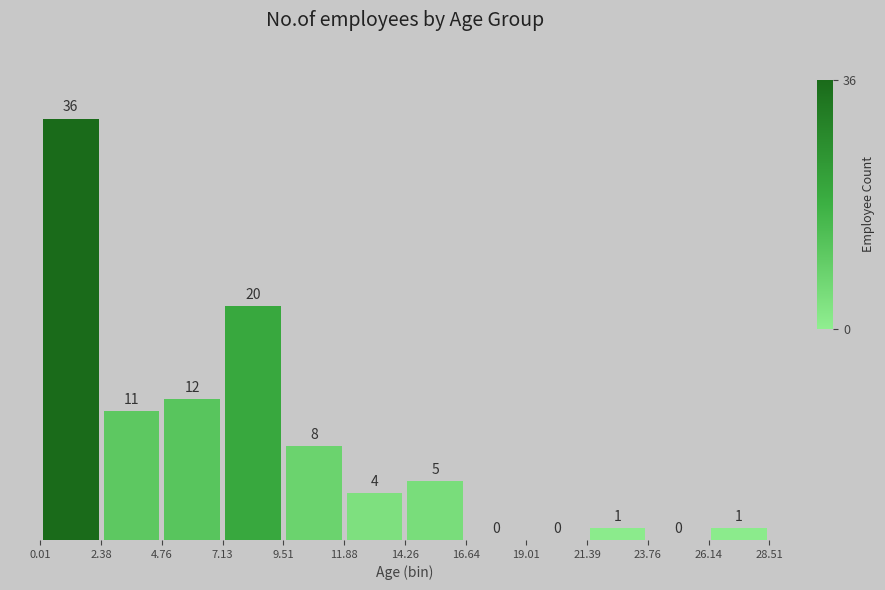

Reading left to right, list every bar in this chart as the range it spans on the x-axis followed by its height.

0.01 to 2.38: 36
2.38 to 4.76: 11
4.76 to 7.13: 12
7.13 to 9.51: 20
9.51 to 11.88: 8
11.88 to 14.26: 4
14.26 to 16.64: 5
16.64 to 19.01: 0
19.01 to 21.39: 0
21.39 to 23.76: 1
23.76 to 26.14: 0
26.14 to 28.51: 1